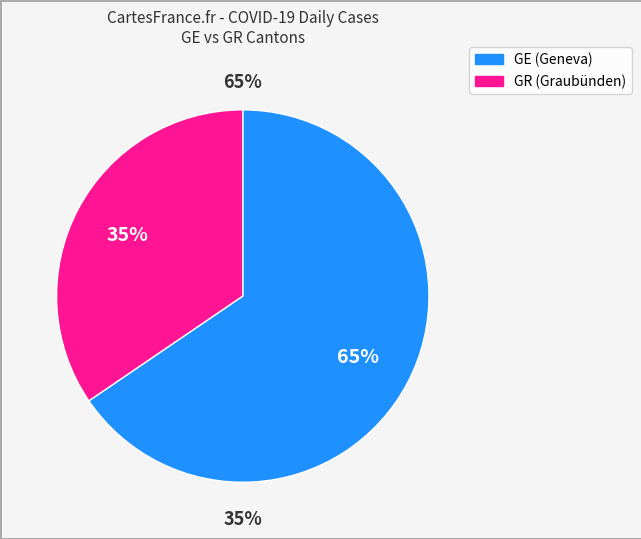

True or false: 20 accounts for 0% of the total.

True